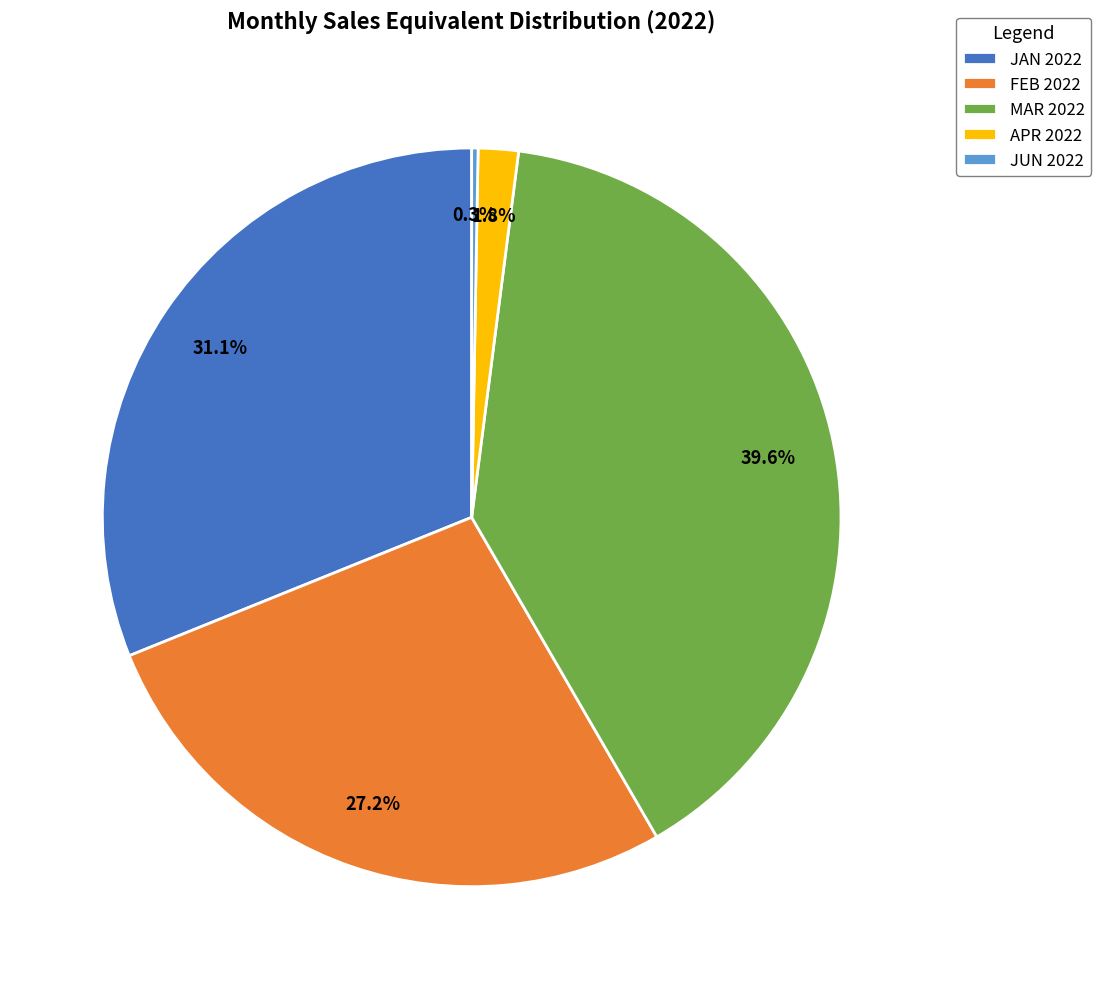

Count the number of slices in the pie.

5